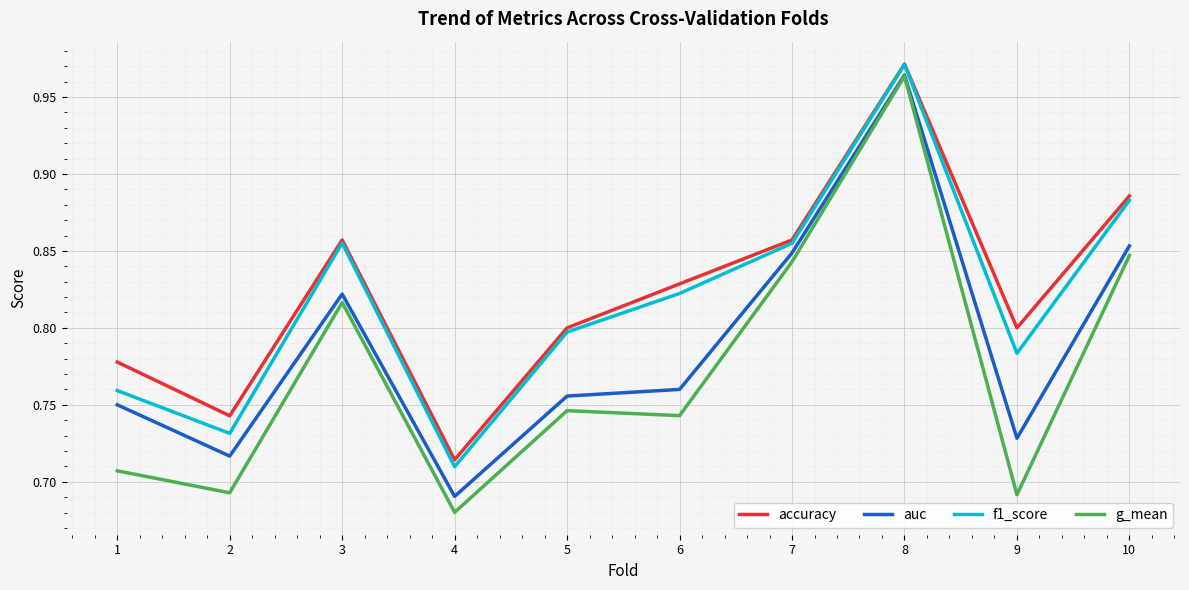

At which label is accuracy closest to 0?

4